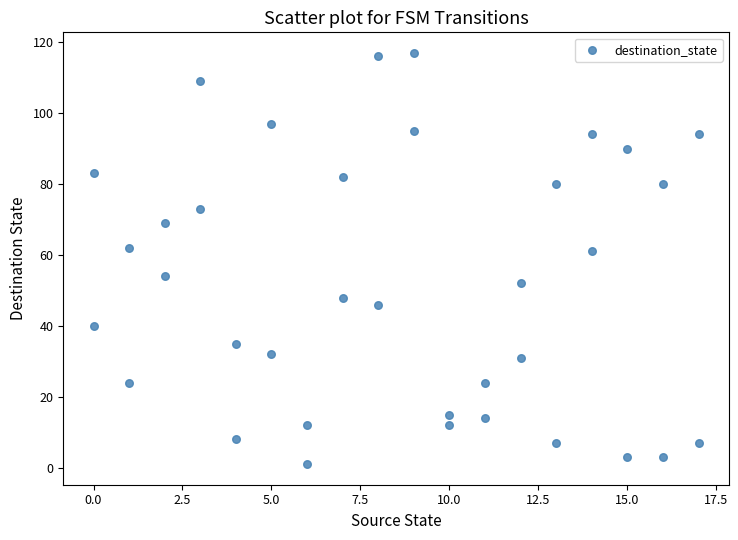

What is the range of X values (max minus min)?

17